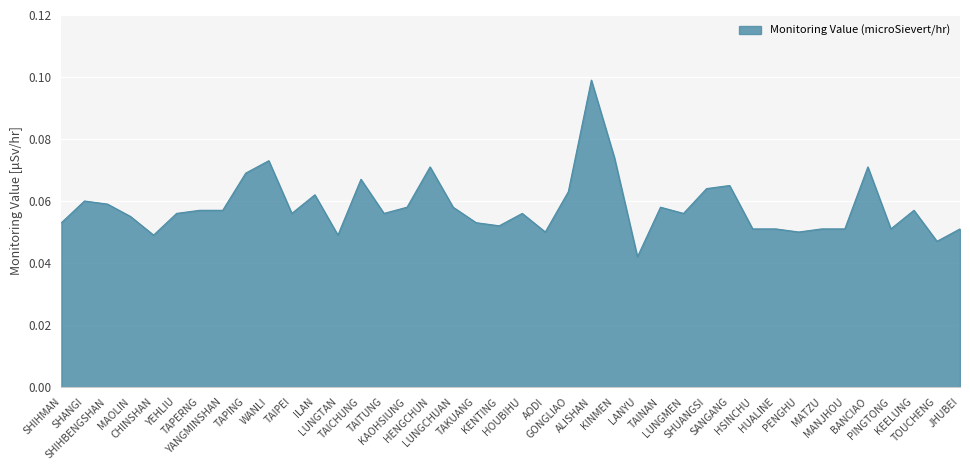

The value at AODI is 0.1. True or false?

False